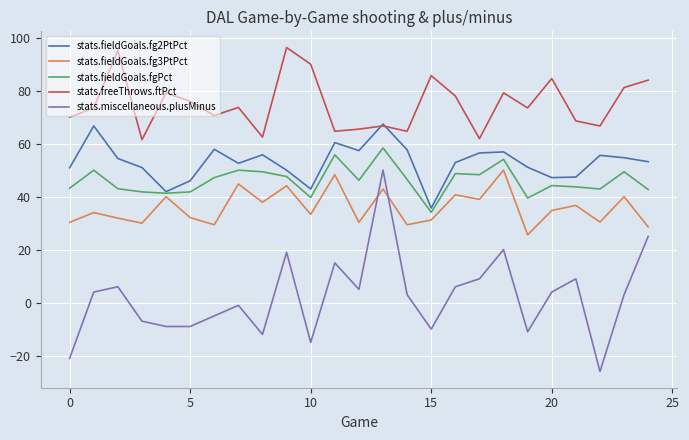

What is the lowest value of the stats.freeThrows.ftPct series?

61.5